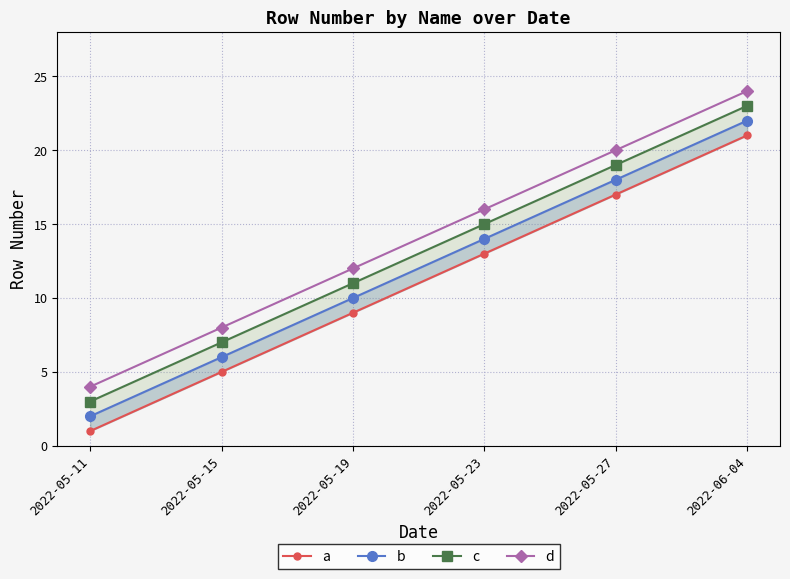

What is the value of the a point at the 6th from the left?

21